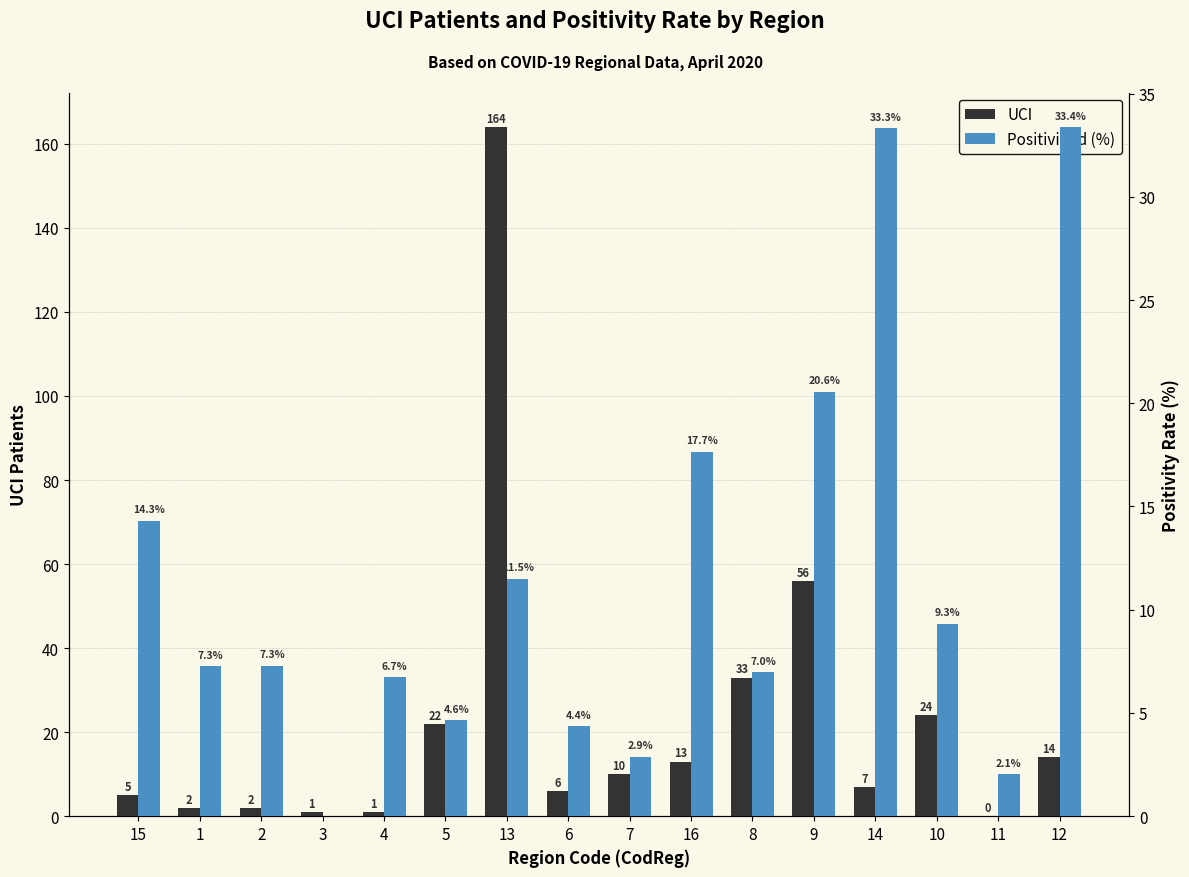

Where is UCI nearest to the value 82?

9